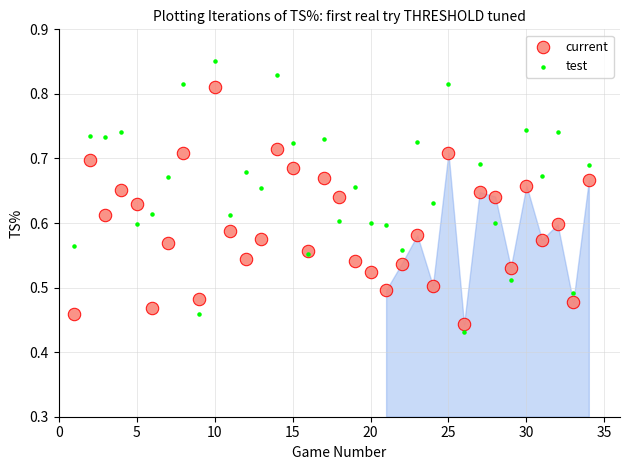

Which series has the widest spread of Y values?

test